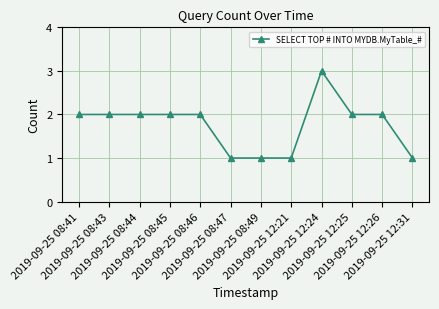

What is the greatest value displayed?

3